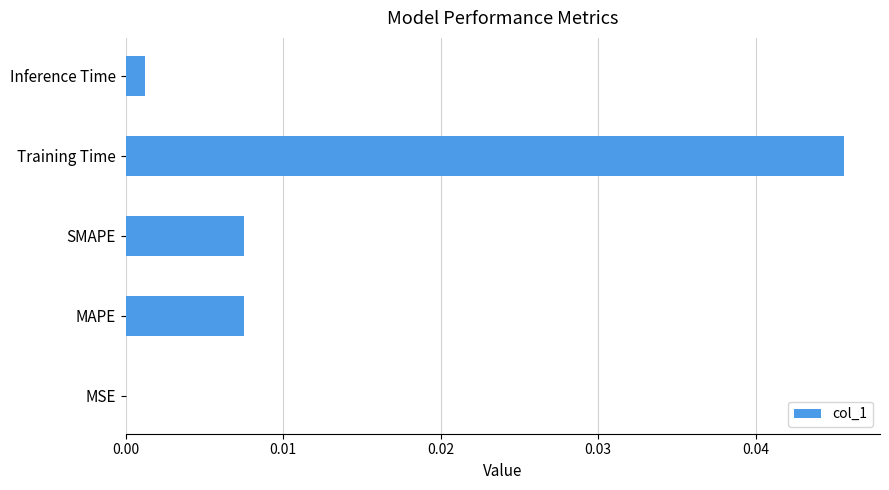

The value at Training Time is 0.0. True or false?

True